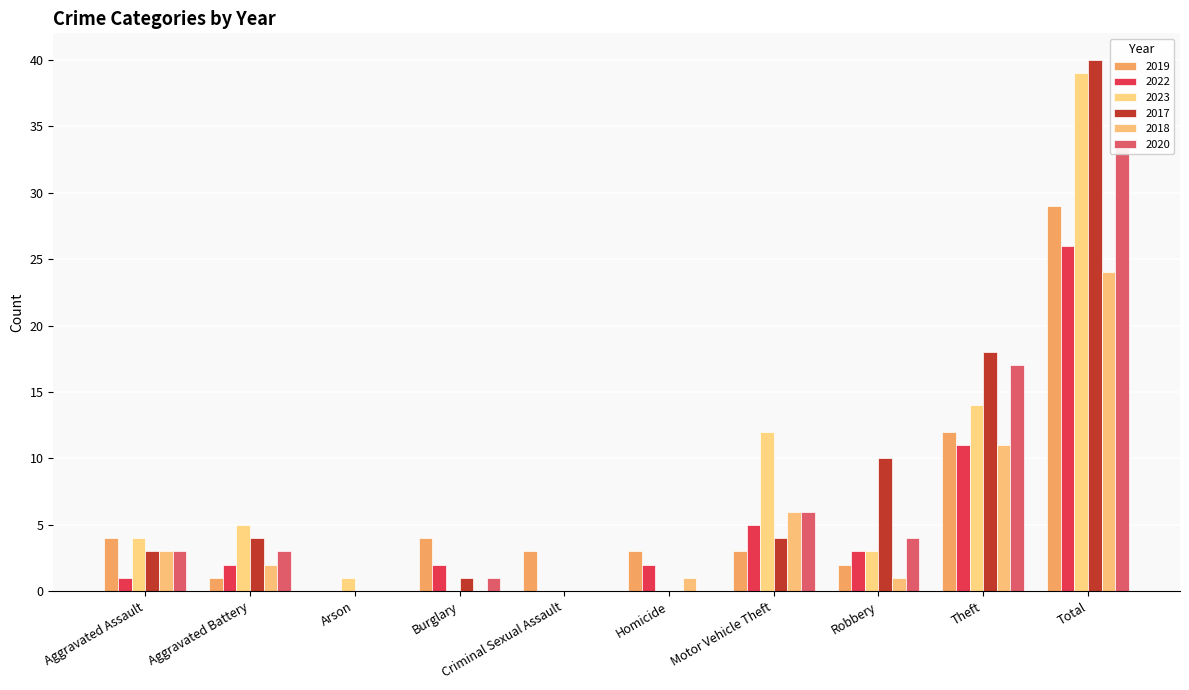

What is the average value of the 2019 series?

6